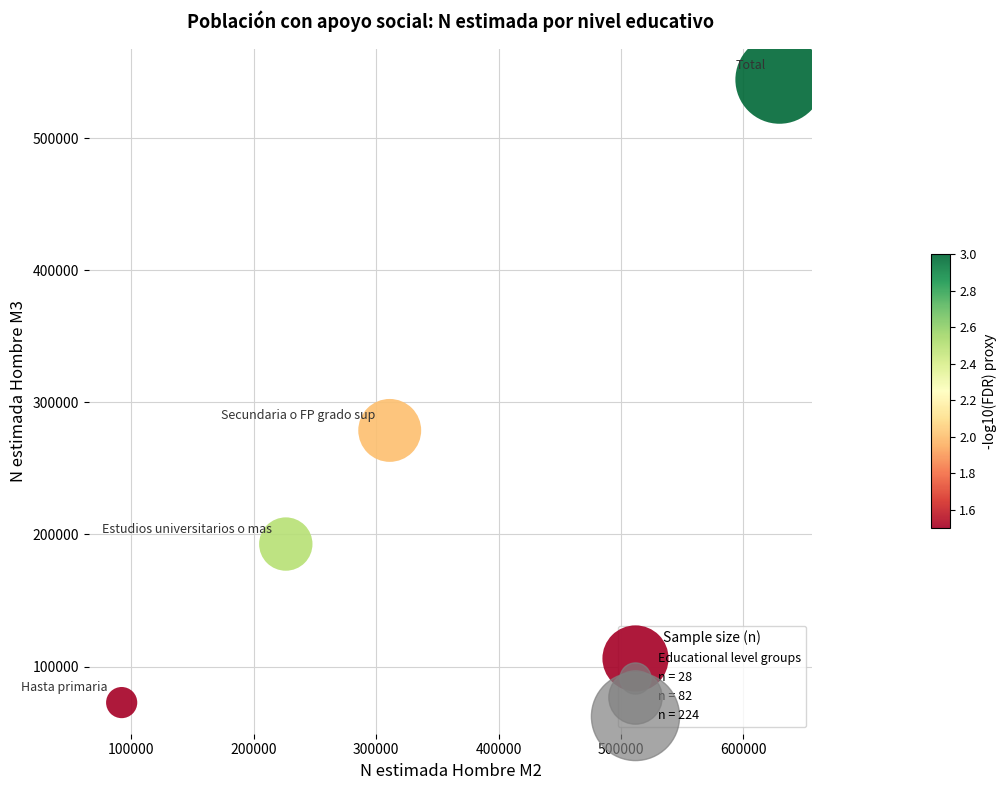

What Y value in the scatter plot is closest to 308442?

278715